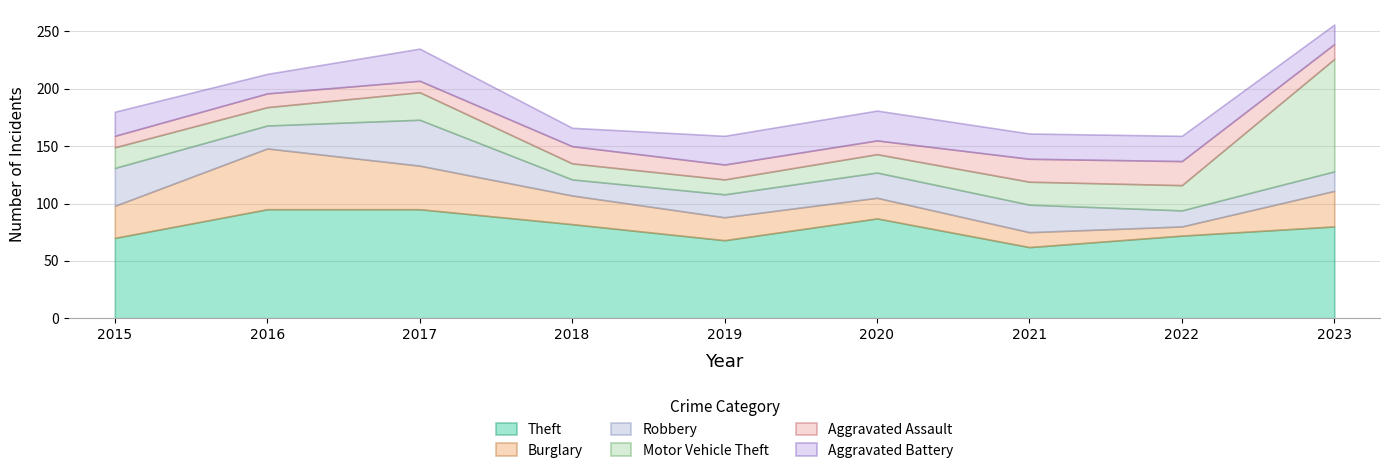

Reading right to left, extract all data points from this chart.

Theft: 2023=80	2022=72	2021=62	2020=87	2019=68	2018=82	2017=95	2016=95	2015=70
Burglary: 2023=31	2022=8	2021=13	2020=18	2019=20	2018=25	2017=38	2016=53	2015=28
Robbery: 2023=17	2022=14	2021=24	2020=22	2019=20	2018=14	2017=40	2016=20	2015=33
Motor Vehicle Theft: 2023=98	2022=22	2021=20	2020=16	2019=13	2018=14	2017=24	2016=16	2015=18
Aggravated Assault: 2023=13	2022=21	2021=20	2020=12	2019=13	2018=15	2017=10	2016=12	2015=10
Aggravated Battery: 2023=17	2022=22	2021=22	2020=26	2019=25	2018=16	2017=28	2016=17	2015=21